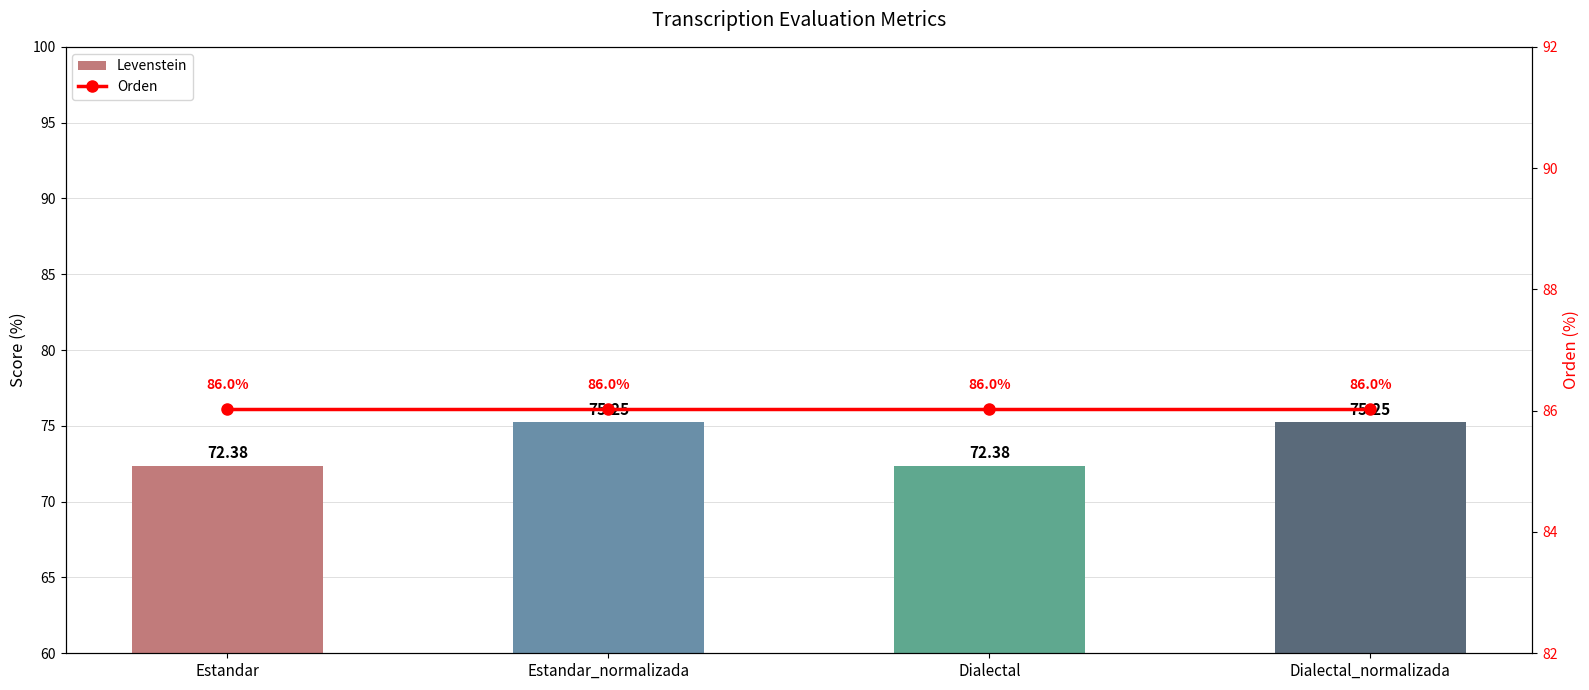

Count the number of data series in this chart.

2